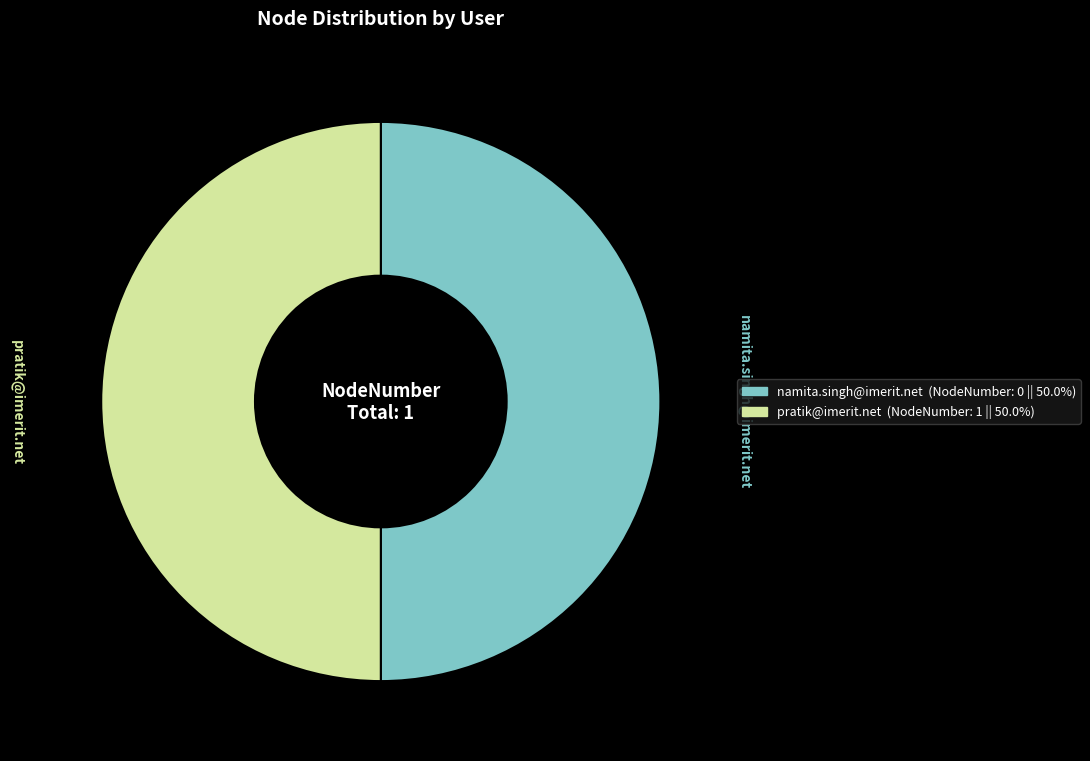

Count the number of slices in the pie.

2